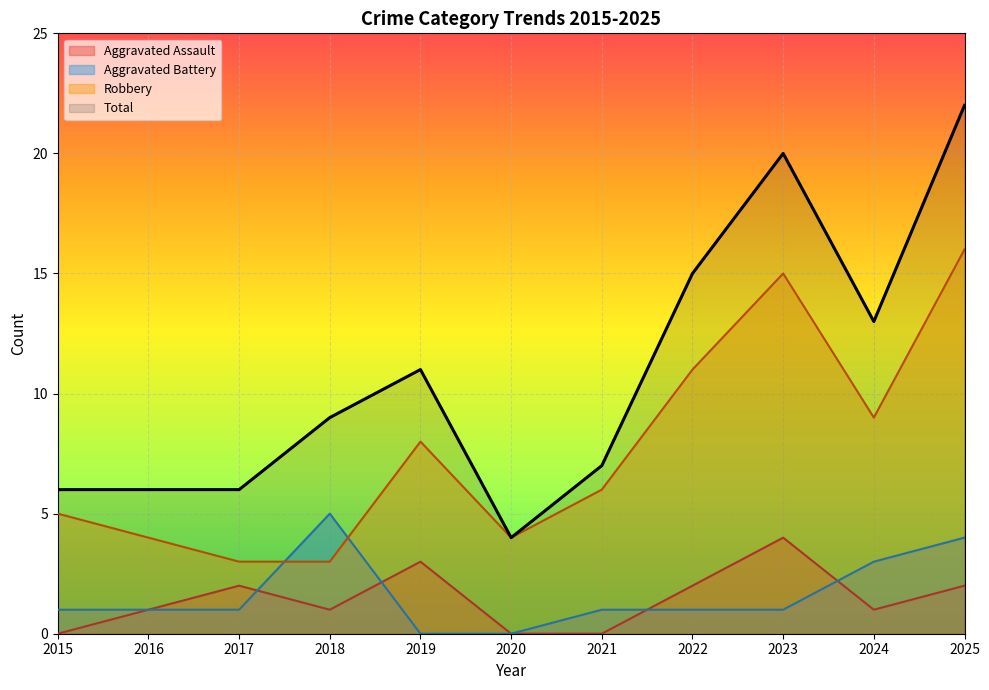

What value does the Total series have at 2015, to the nearest 5?

5